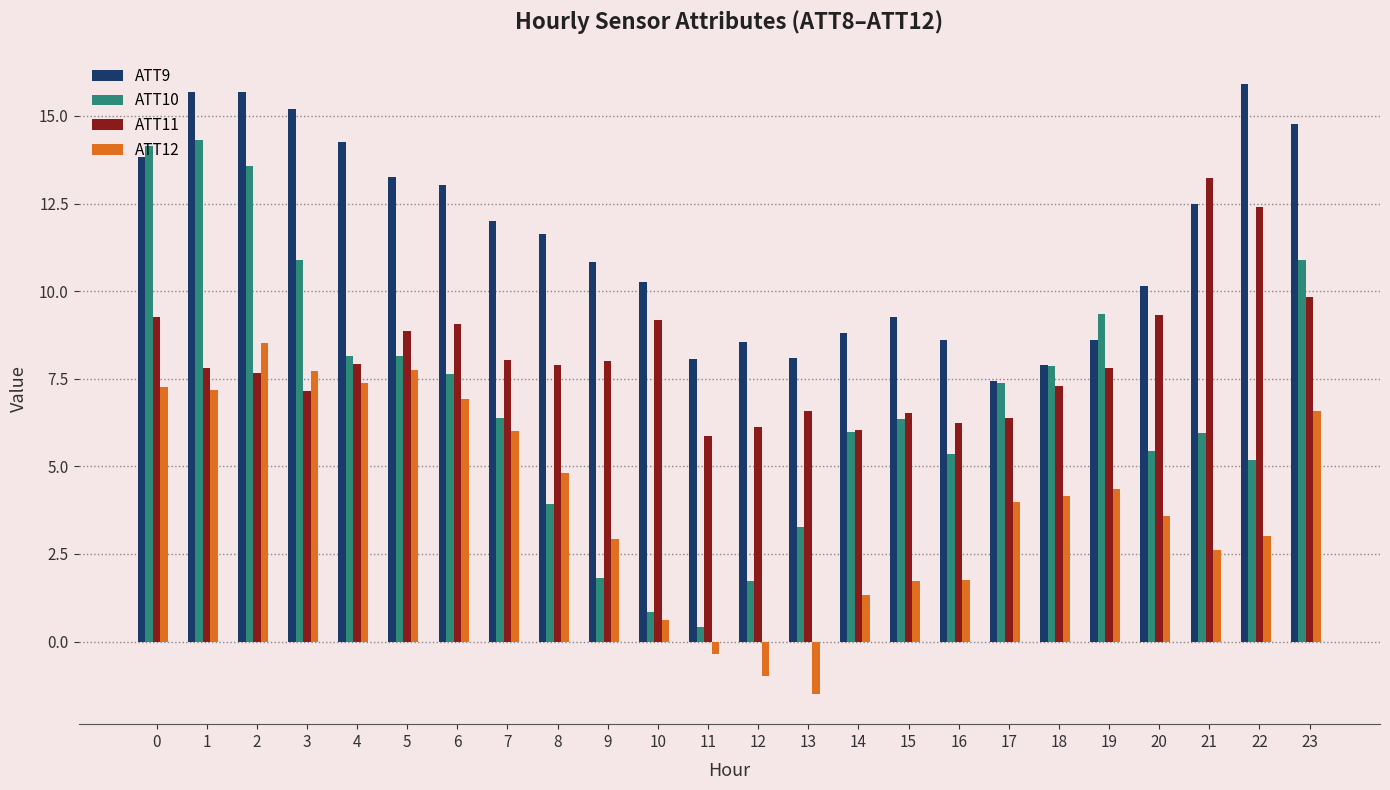

Rank the series at 6 from lowest to highest value.

ATT12, ATT10, ATT11, ATT9